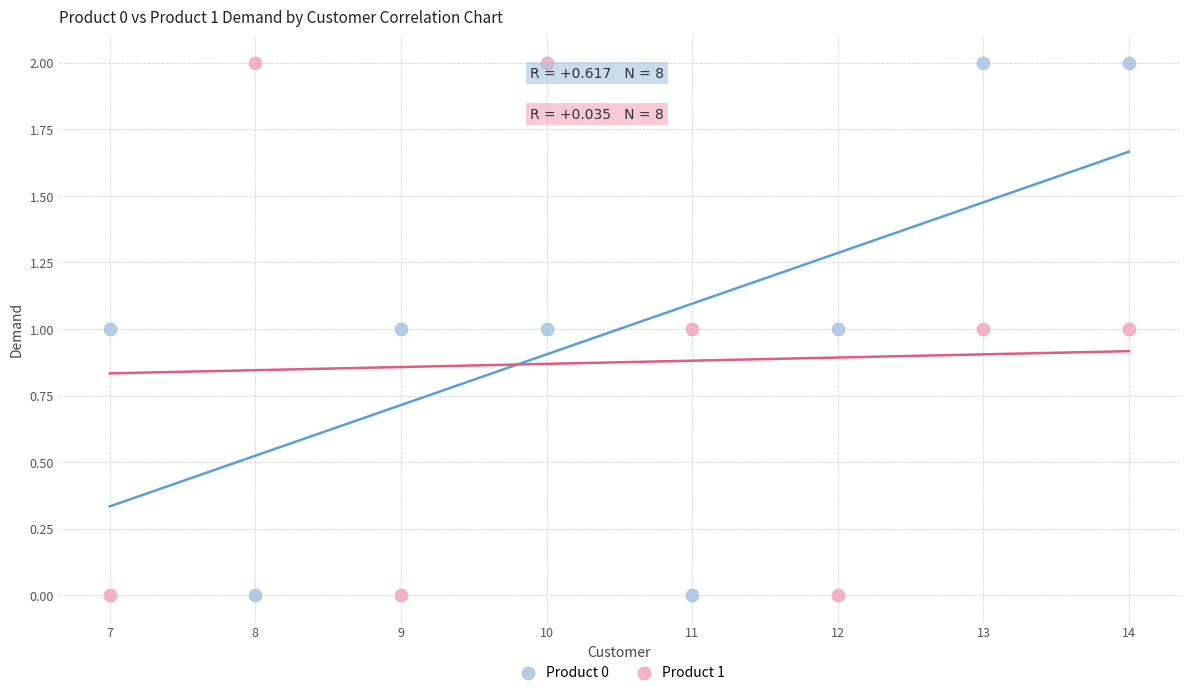

Across all data points, what is the range of X values (max minus min)?

7